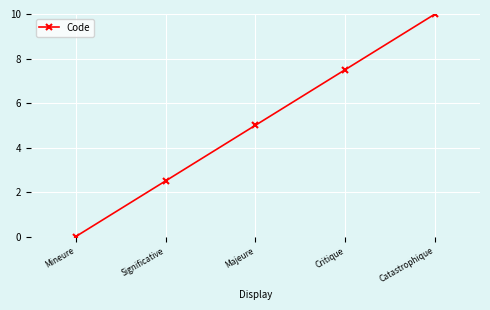

What value does the data have at Significative?

2.5